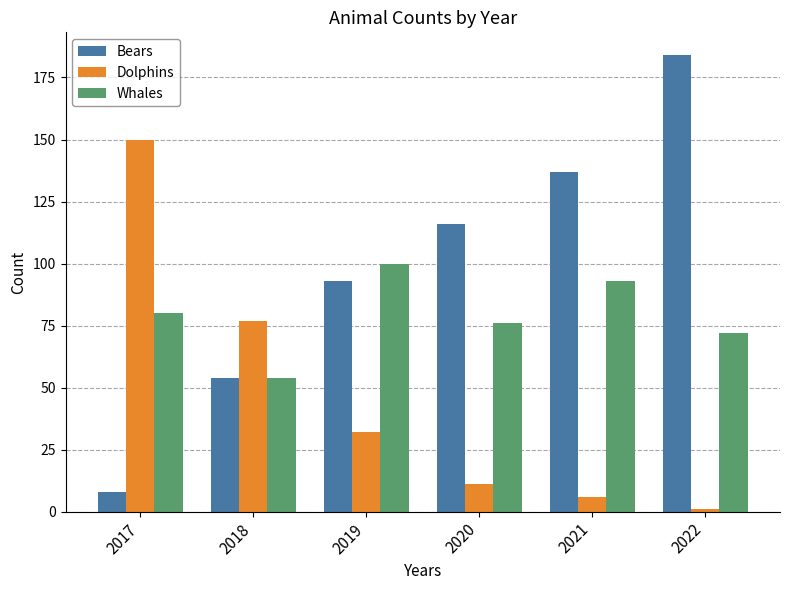

How many data points does each series have?

6